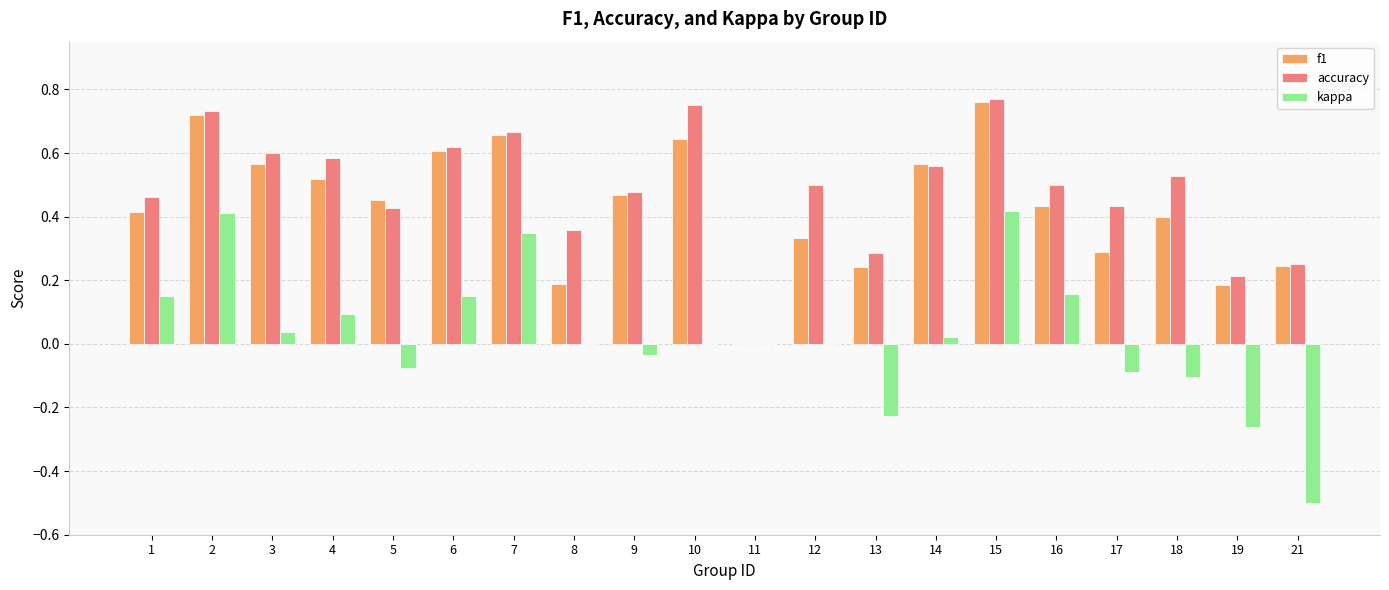

The value of accuracy at 21 is 0.1. True or false?

False